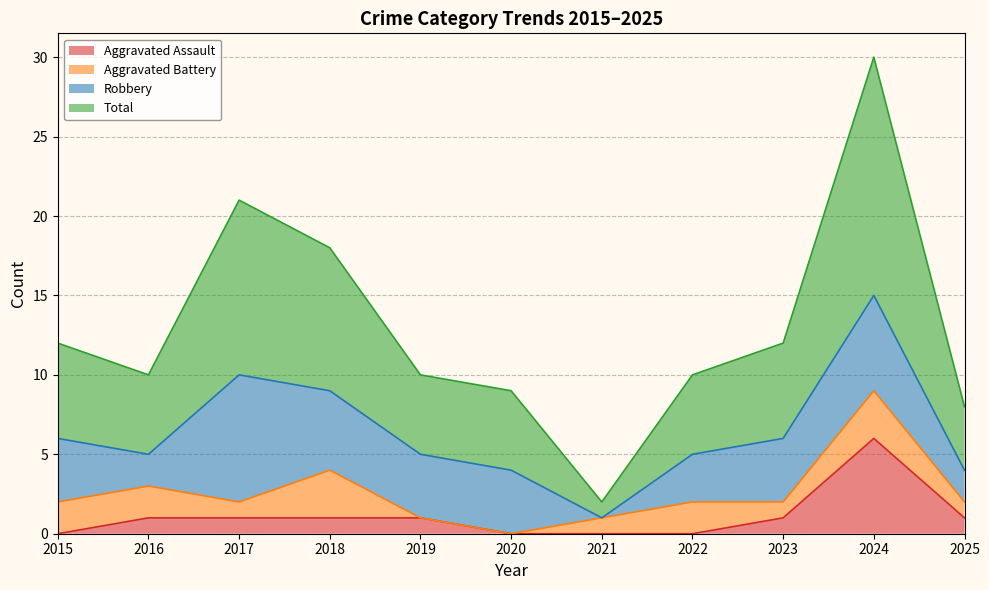

Where is Aggravated Assault nearest to the value 3?

2016